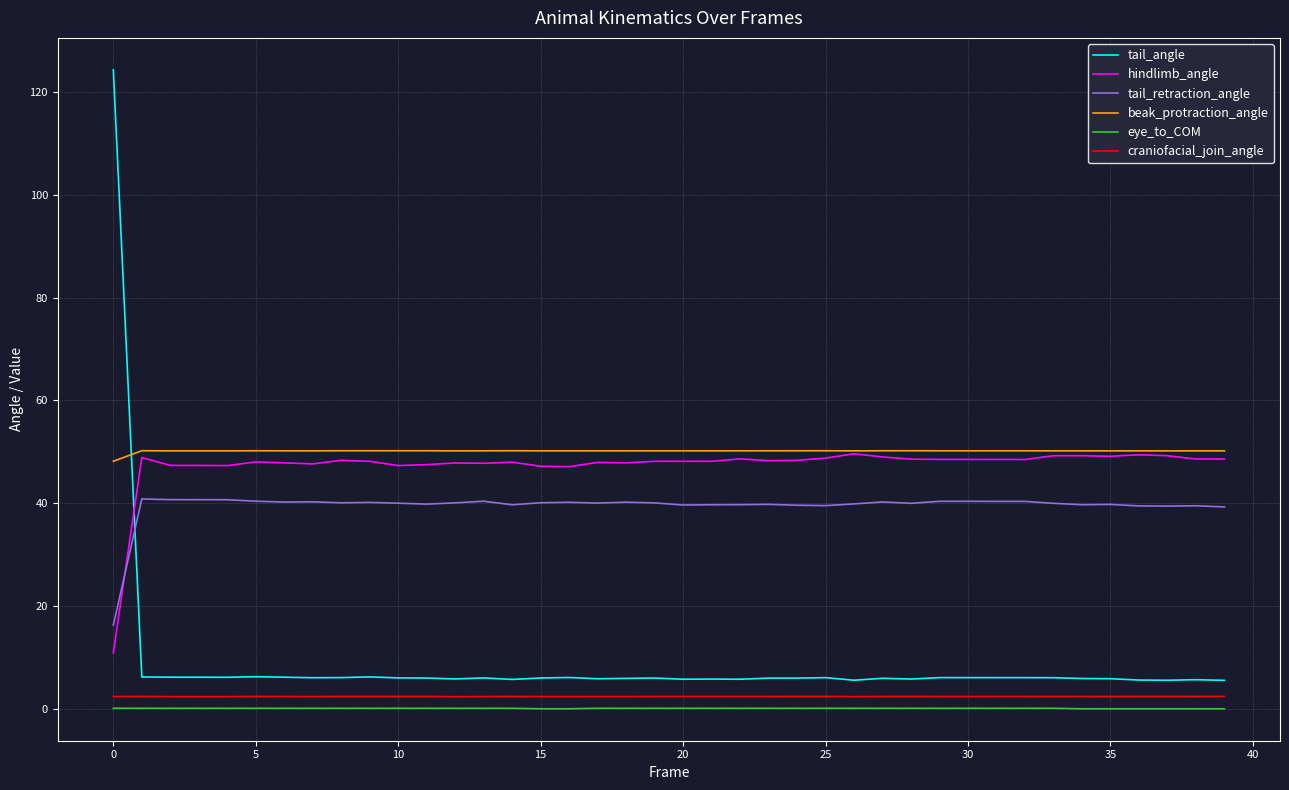

What is the greatest value displayed?

124.3